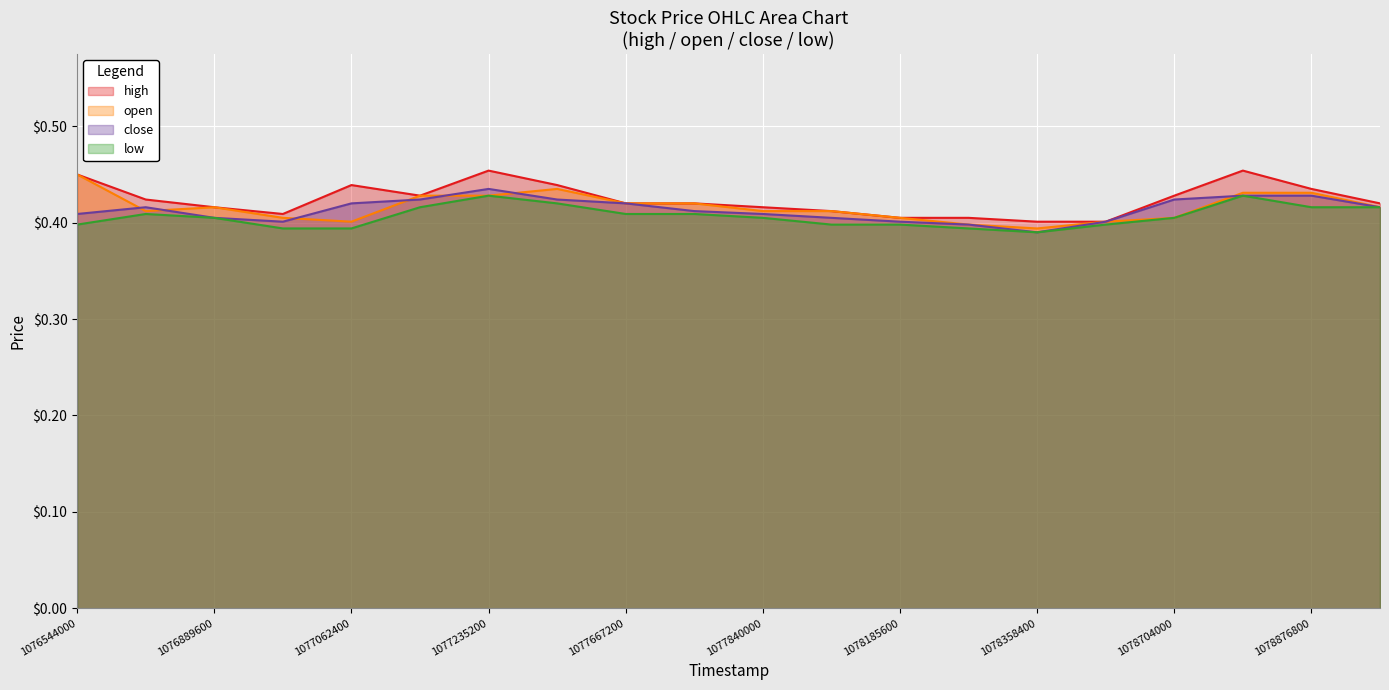

Count the low values in the range 0 to 1.

20